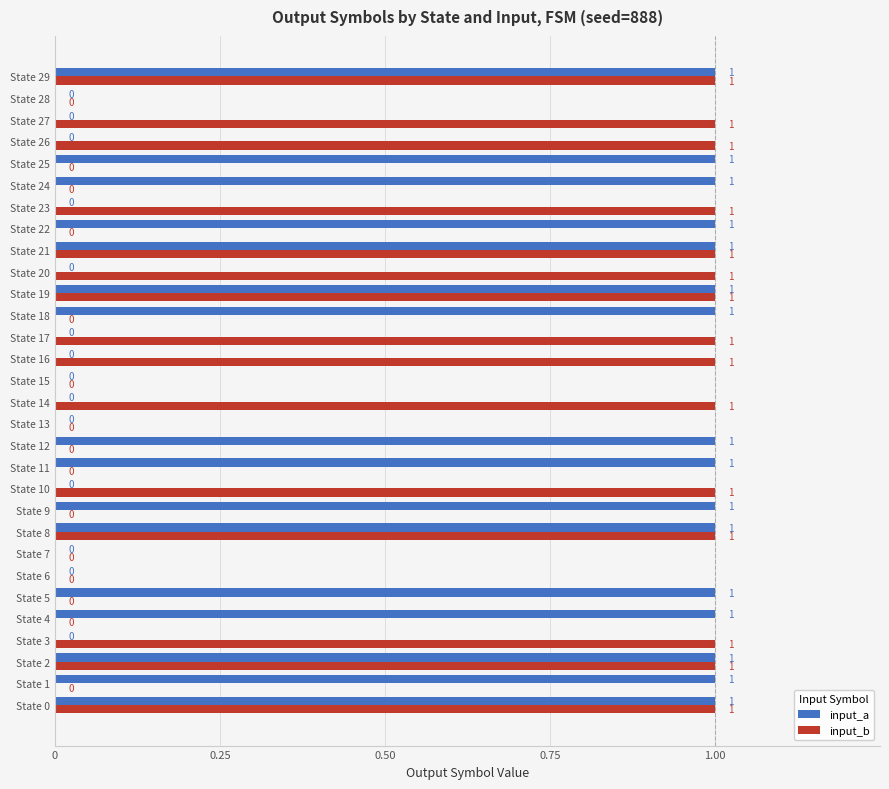

What are all the series names shown in the legend?

input_a, input_b